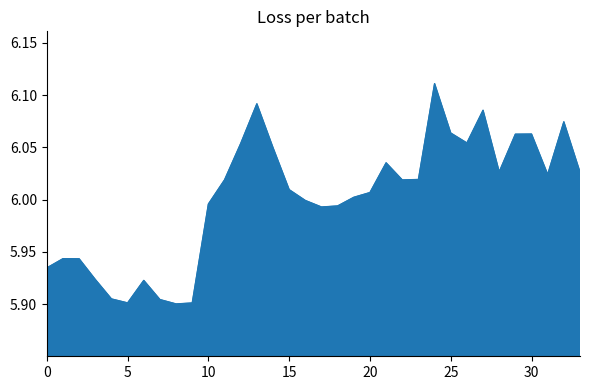

What is the ratio of the value at 10 to the value at 15?

1.0